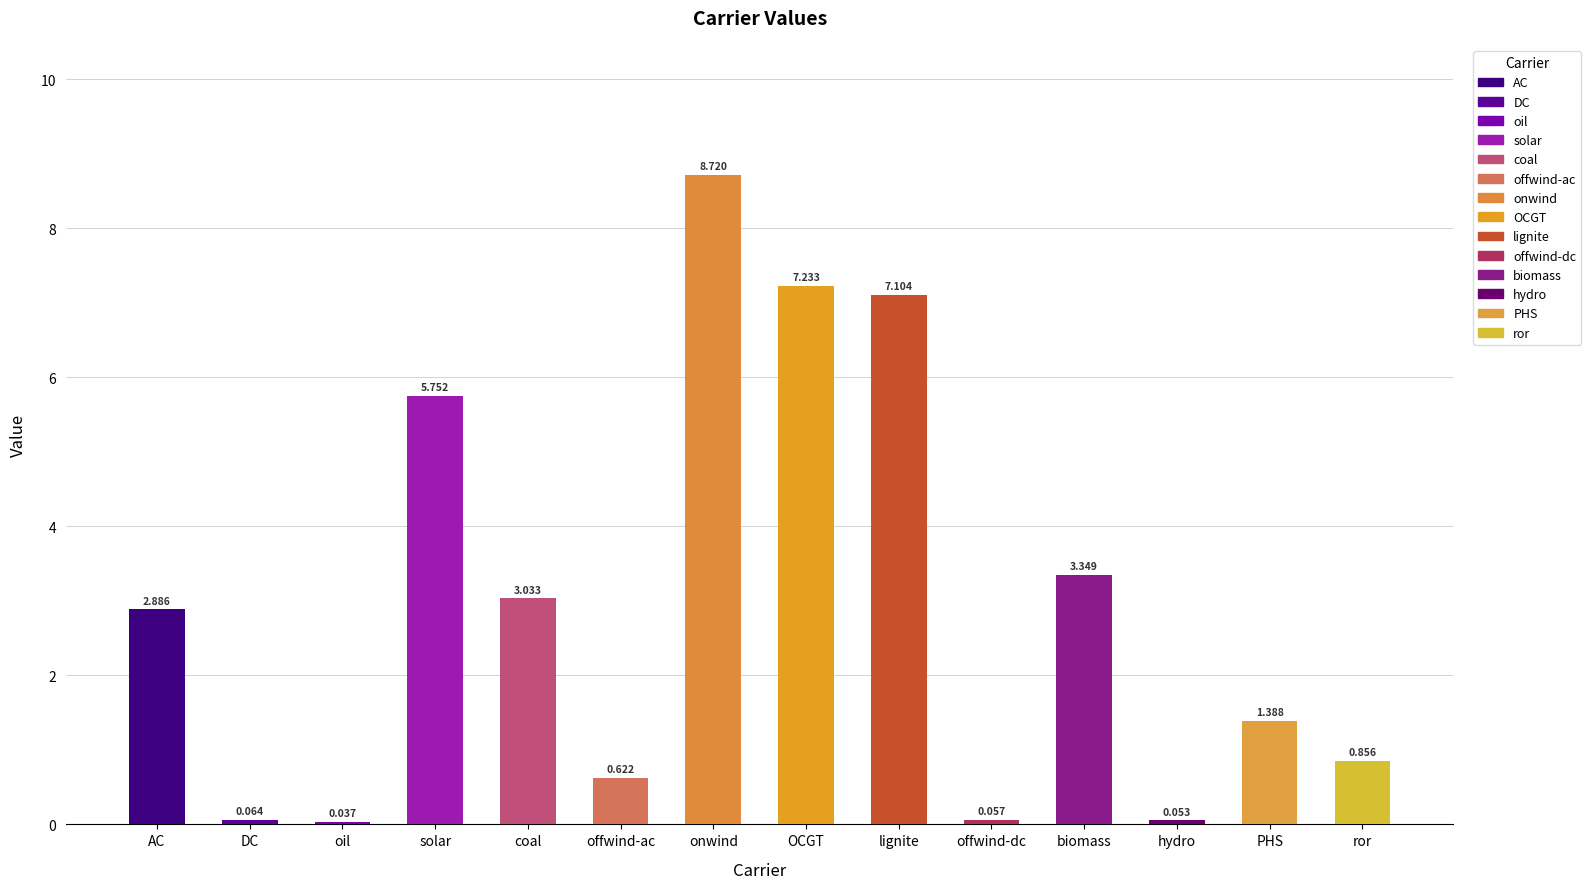

What is the difference between the second highest and minimum values?

7.2